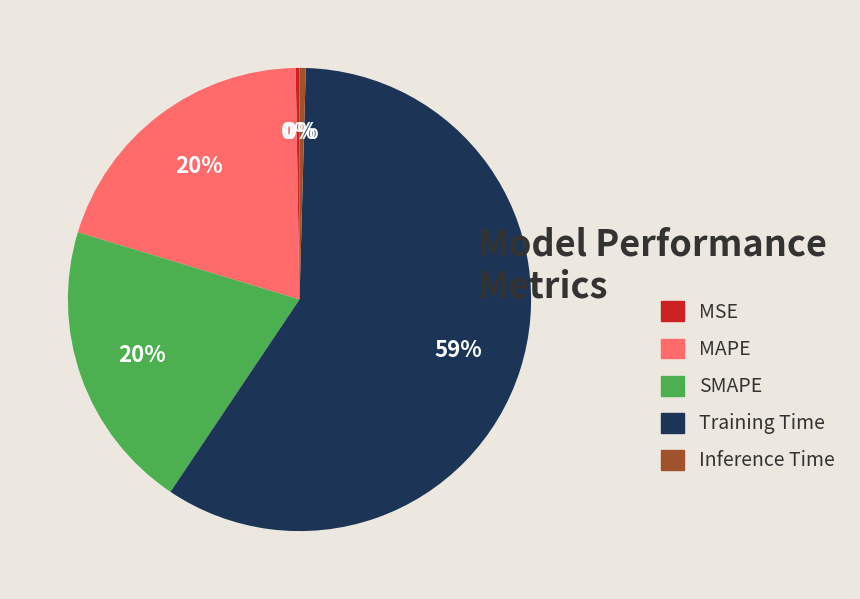

To the nearest percent, what is the average slice percentage?

20%